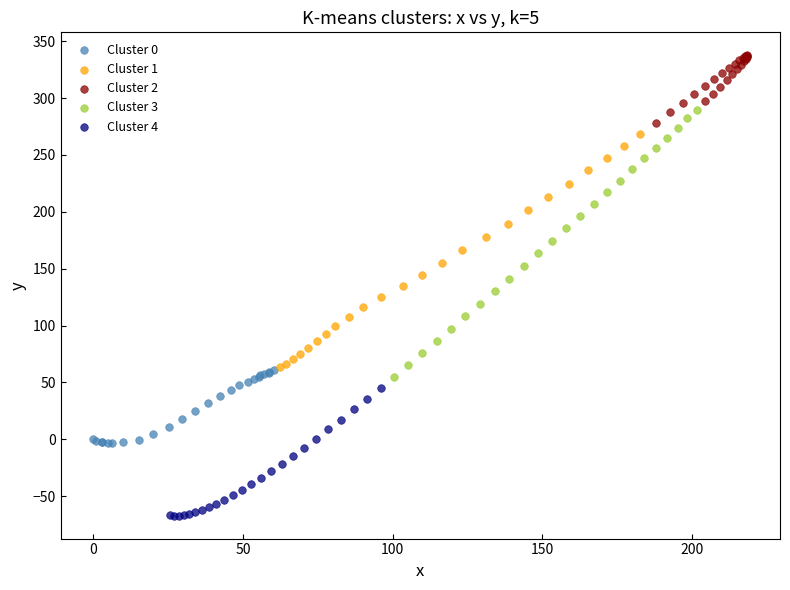

Which series reaches the maximum Y coordinate?

Cluster 2